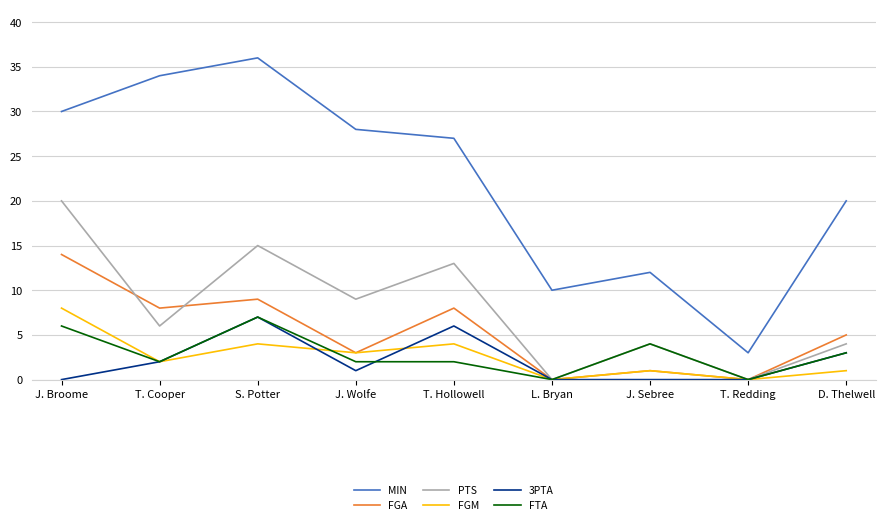

True or false: MIN and PTS intersect in this chart.

False